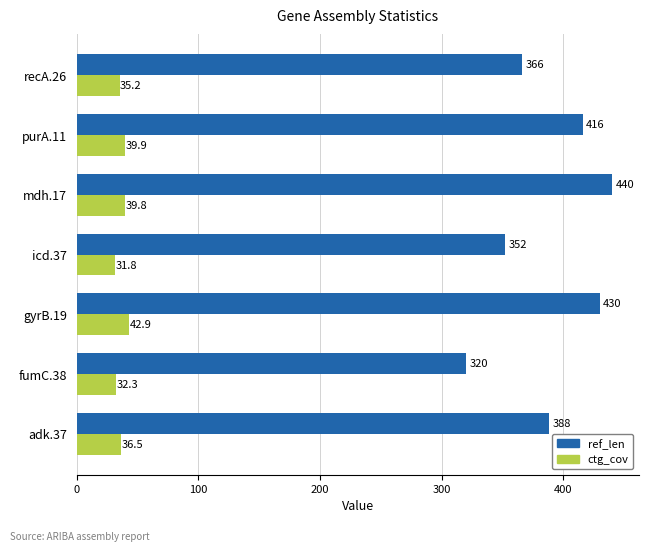

Rank the series by their maximum value, from lowest to highest.

ctg_cov, ref_len